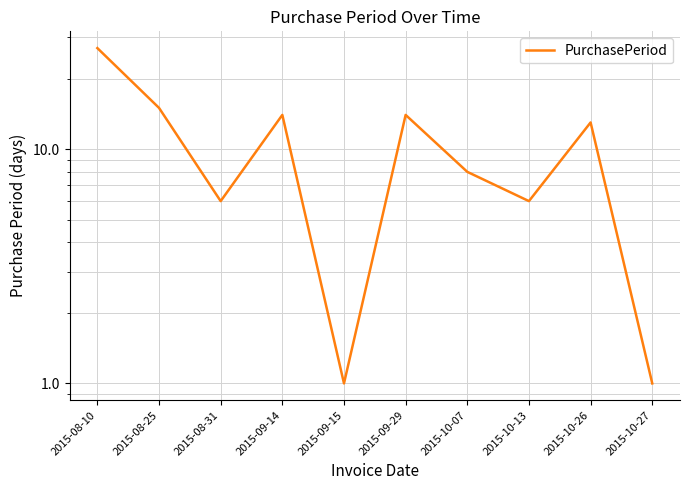

Reading right to left, list all the values displayed in this chart.

2015-10-27=1	2015-10-26=13	2015-10-13=6	2015-10-07=8	2015-09-29=14	2015-09-15=1	2015-09-14=14	2015-08-31=6	2015-08-25=15	2015-08-10=27